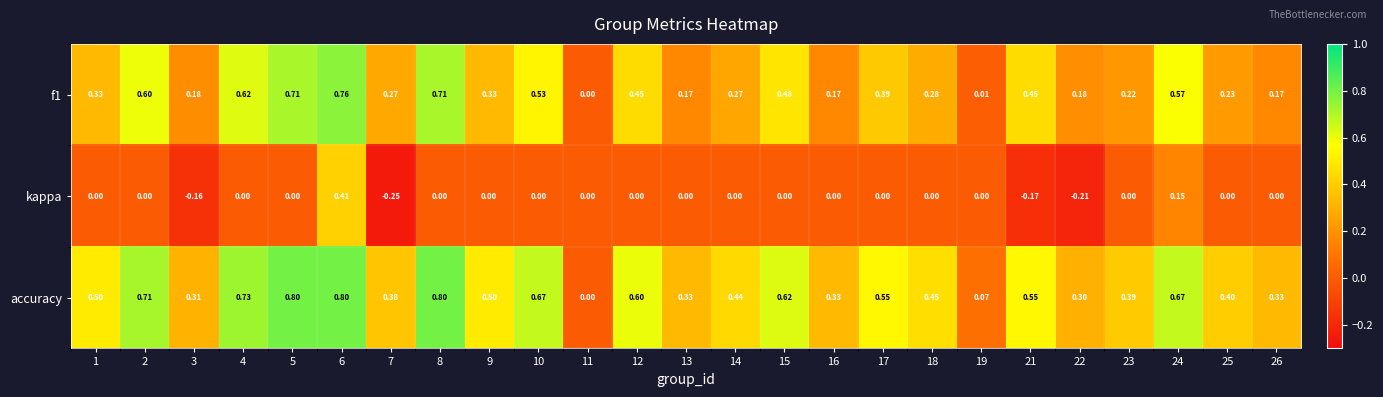

Rank the series by their average value, from lowest to highest.

kappa, f1, accuracy